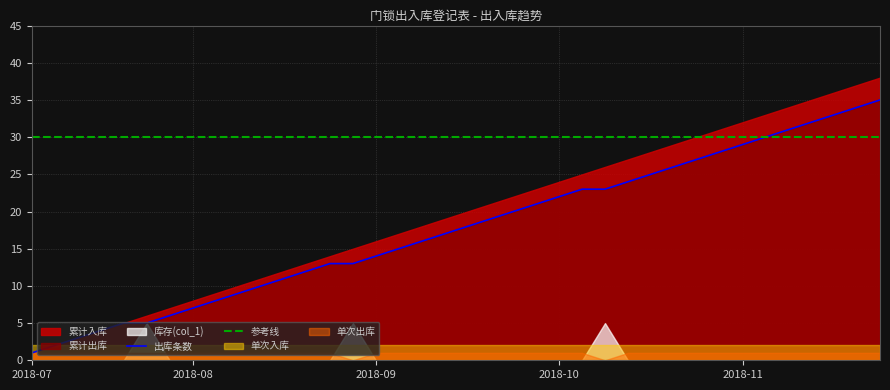

The 出库条数 series shows 29 at 2018-10. True or false?

False